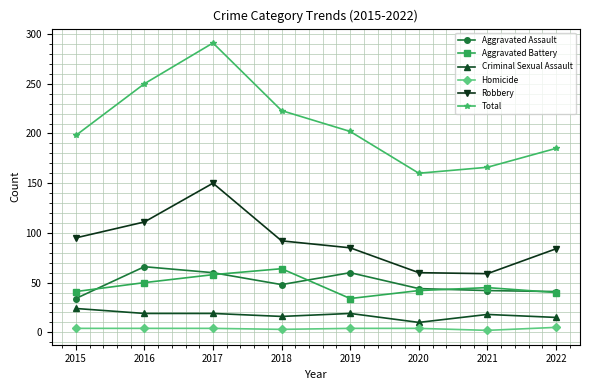

What is the difference between the highest and lowest values at 2016?

246